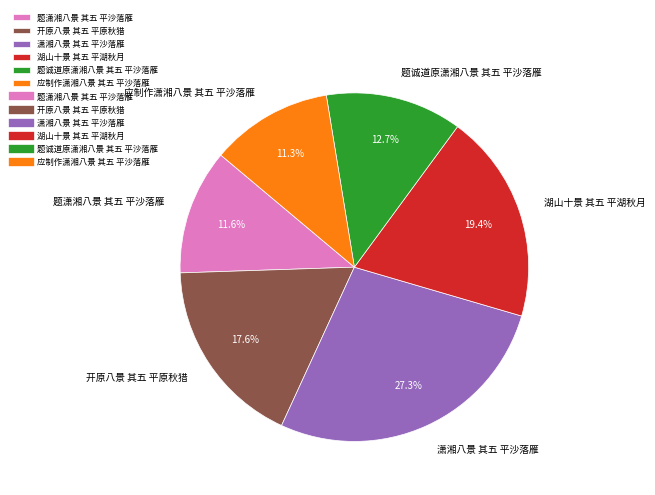

To the nearest percent, what percentage of the pie is 题潇湘八景 其五 平沙落雁?

12%